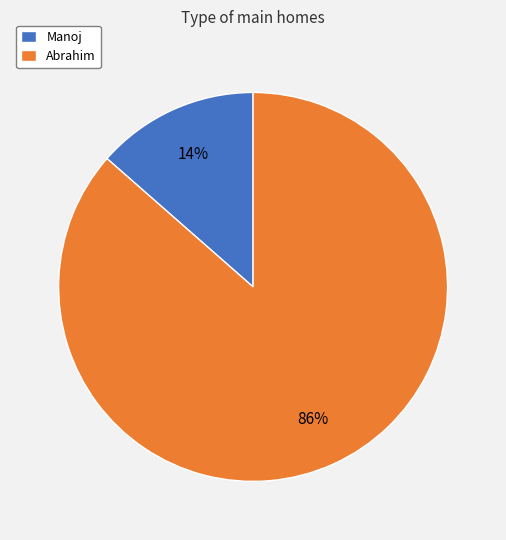

Do Manoj and Abrahim together represent more than half of the pie?

Yes